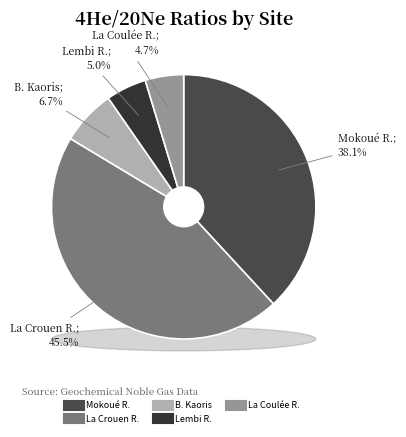

What is the largest slice in the pie chart?

La Crouen R.